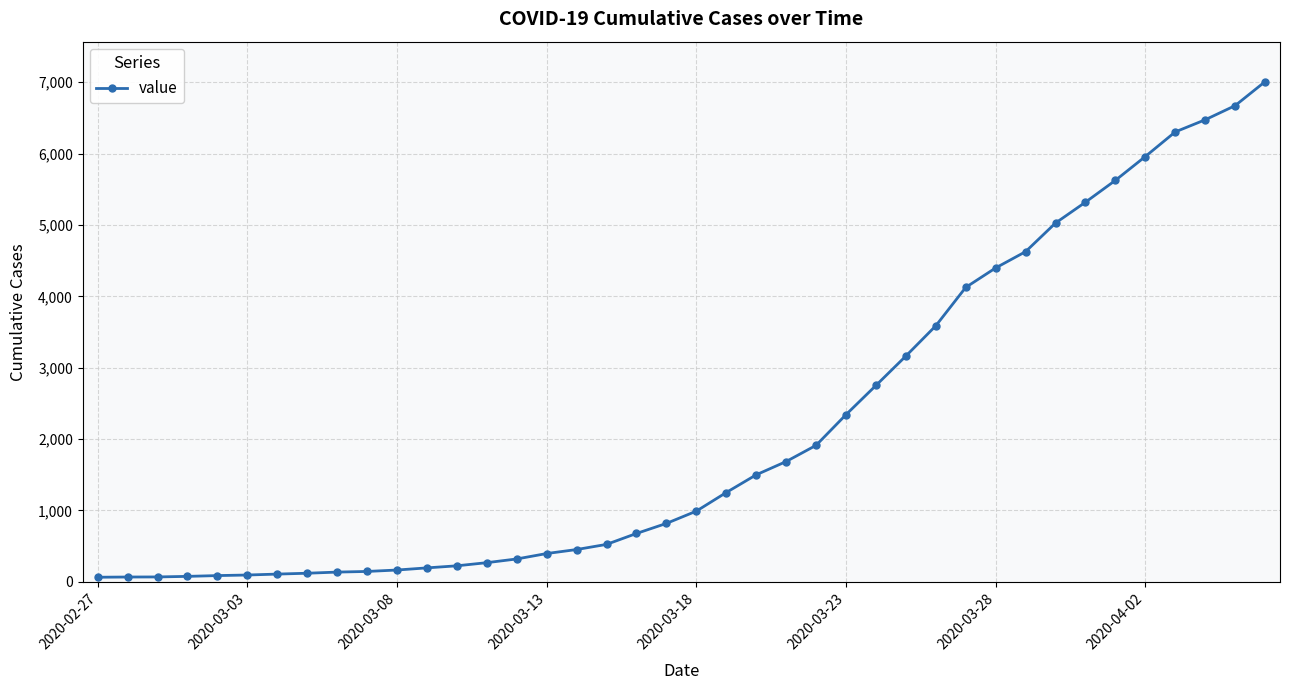

What is the sum of all values?

85722